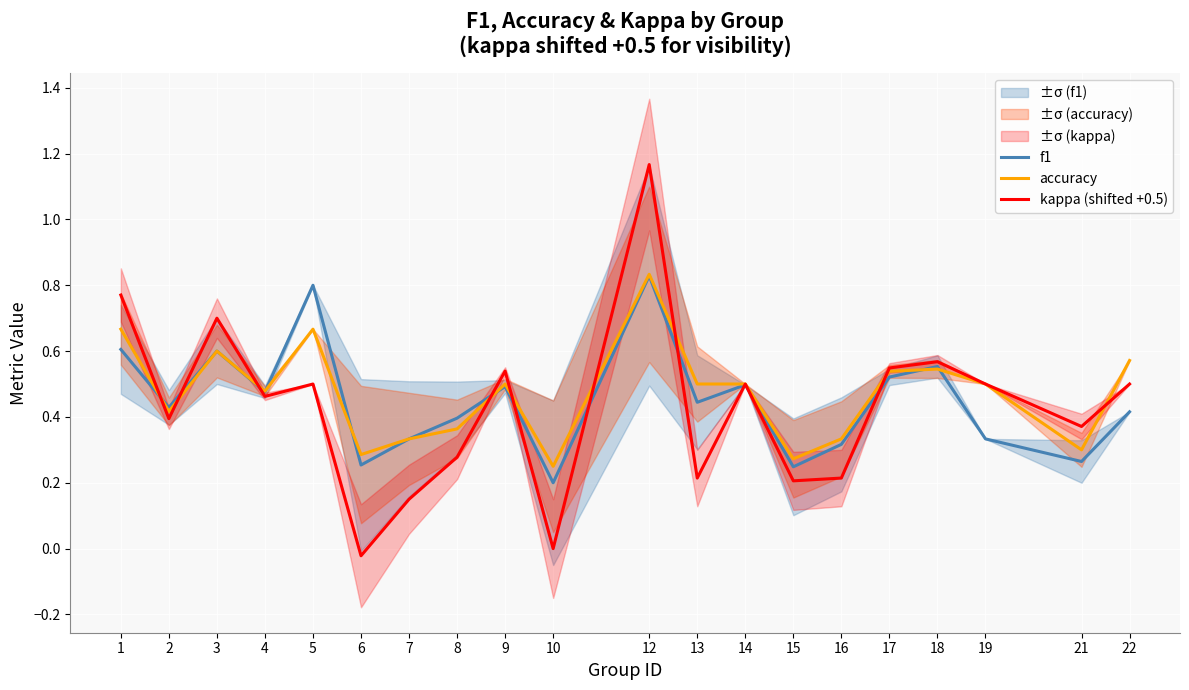

List the series in order of their overall mean, lowest first.

kappa (shifted +0.5), f1, accuracy